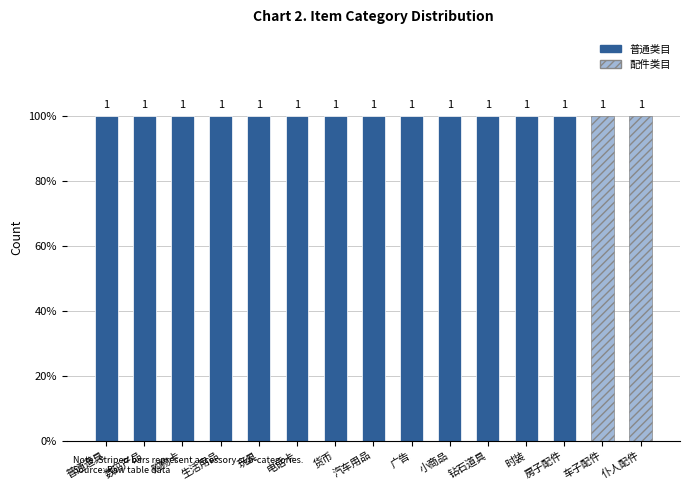

List the labels in order of value, smallest first.

普通道具, 数码产品, 购物卡, 生活用品, 玩具, 电话卡, 货币, 汽车用品, 广告, 小商品, 钻石道具, 时装, 房子配件, 车子配件, 仆人配件